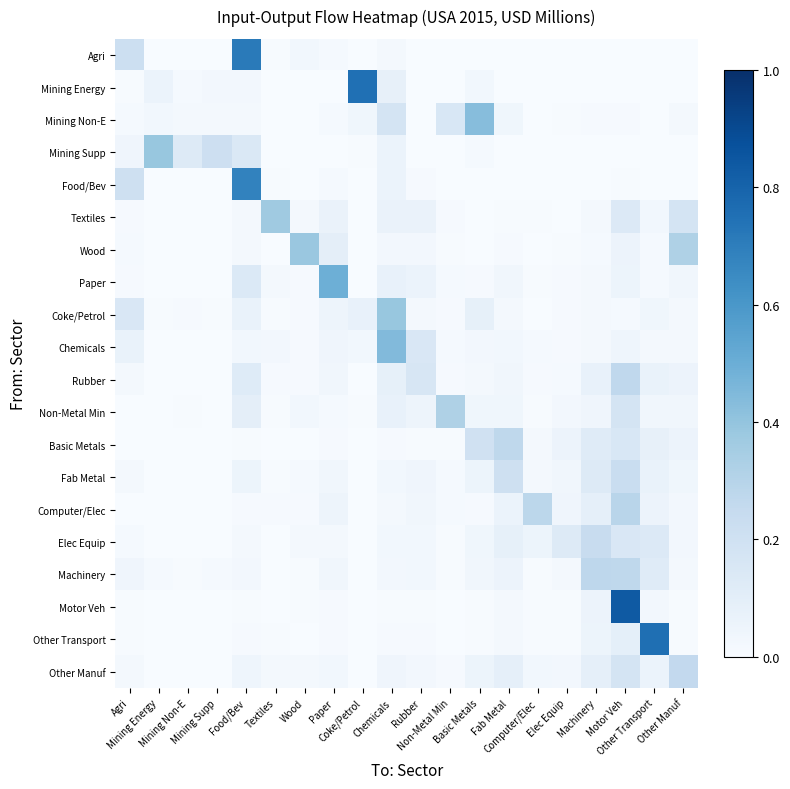

What is the spread (max minus min) of values at Food/Bev?

0.7